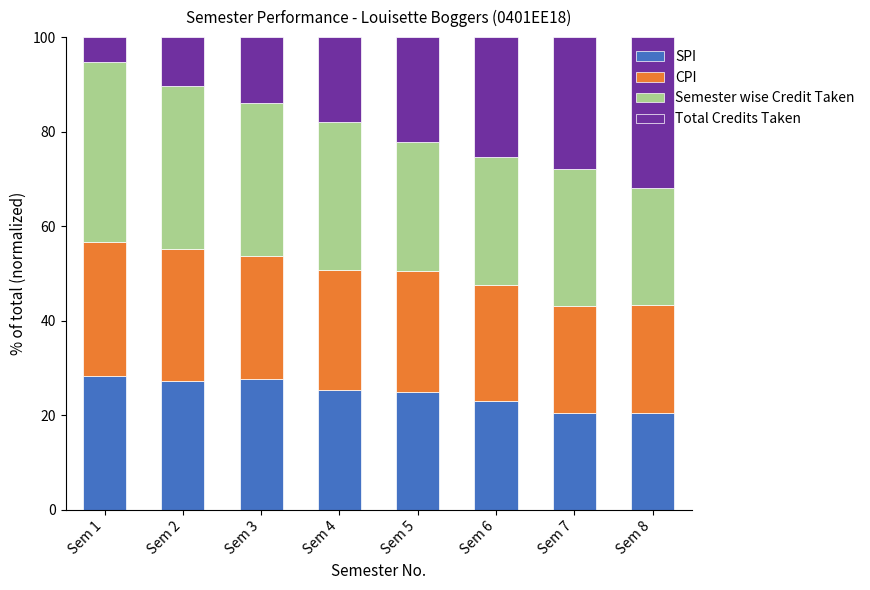

What is the sum of the SPI values at Sem 5 and Sem 8?

45.3